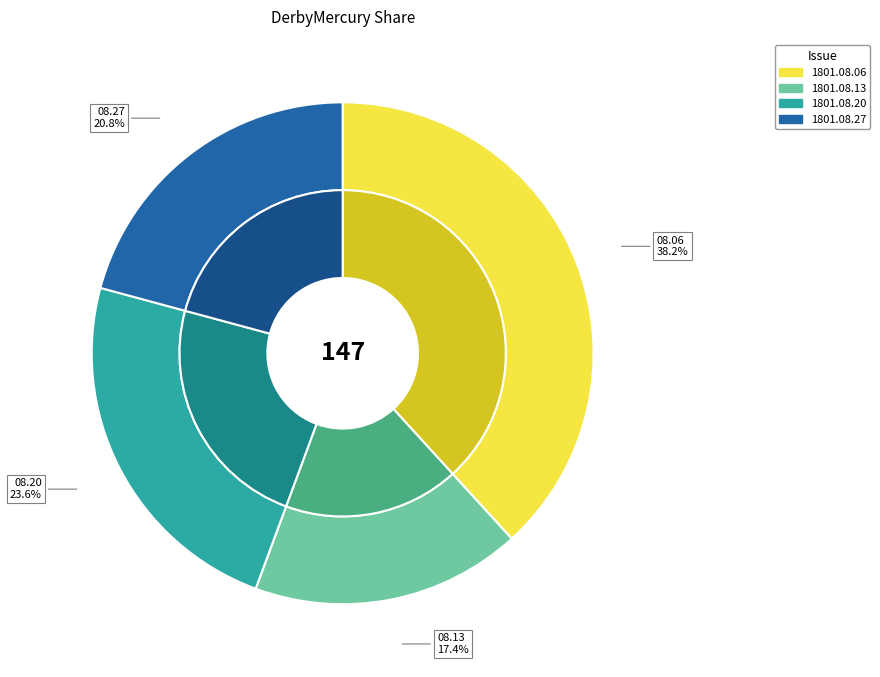

Is the sum of 1801.08.20_DerbyMercury and 1801.08.27_DerbyMercury greater than half?

No